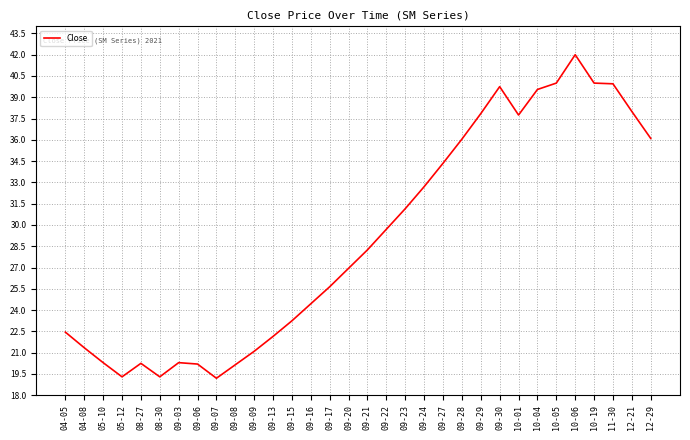

What position from the left is 05-12?

4